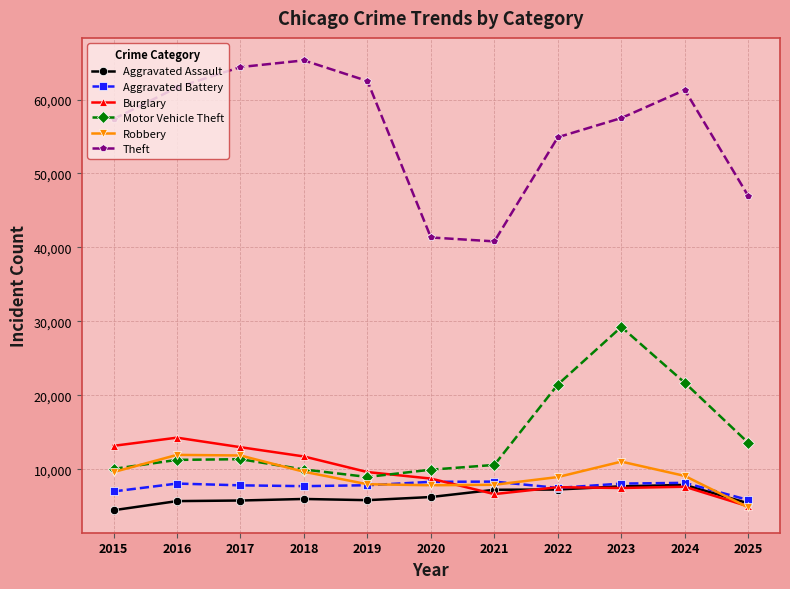

What is the spread (max minus min) of values at 2020?

35086